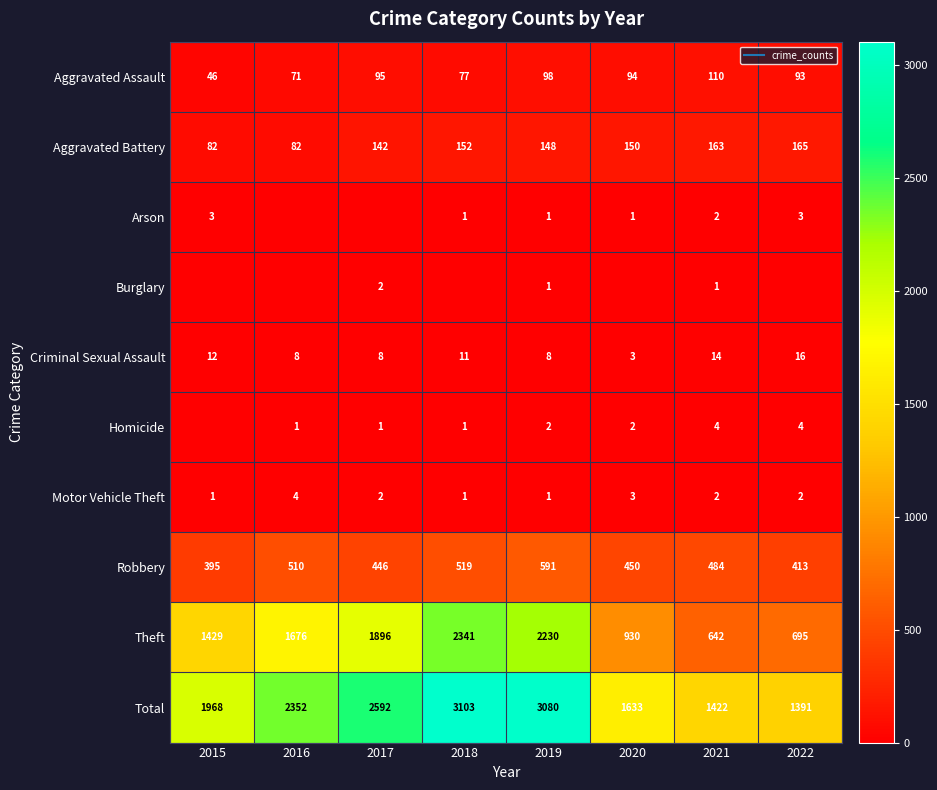

Is it true that Robbery equals 510 at 2016?

True